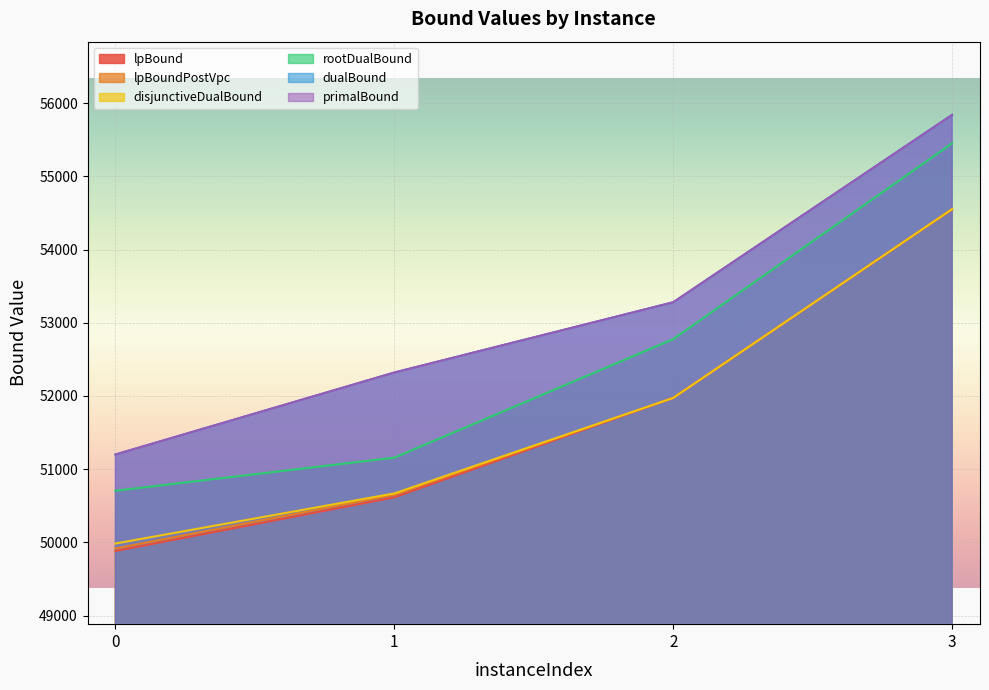

True or false: rootDualBound has a value of 72517.7 at 0.

False